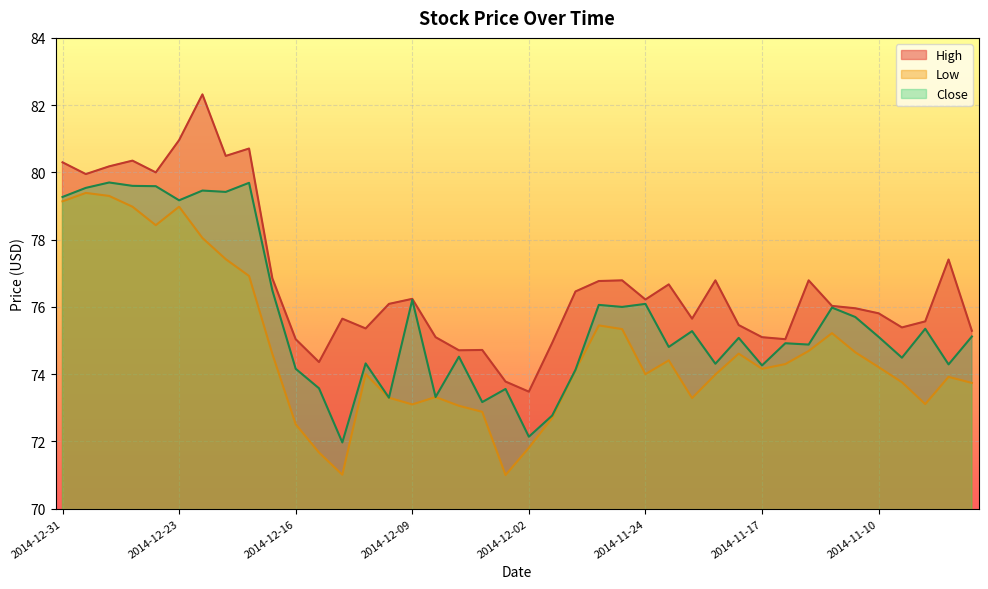

Which series has the largest range (max minus min)?

High